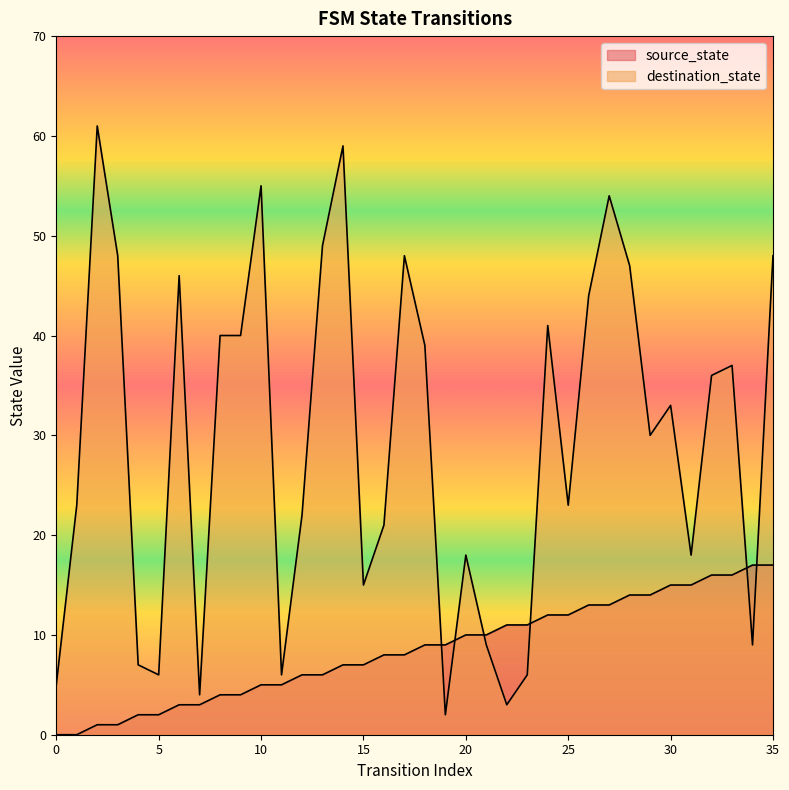

How many lines are shown in the chart?

2